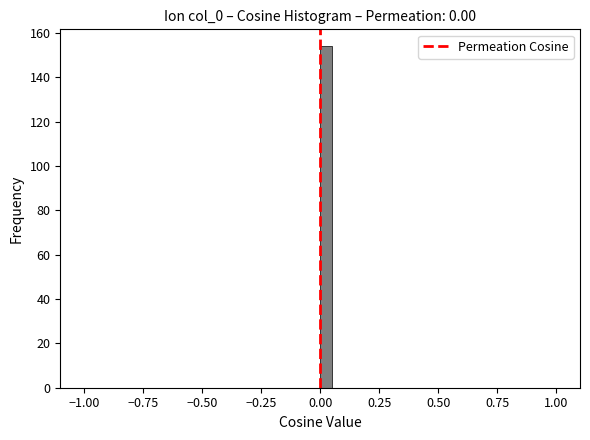

Around what value on the x-axis is the tallest bar? Give the approximate position of its centre, as read against the axis.

0.05